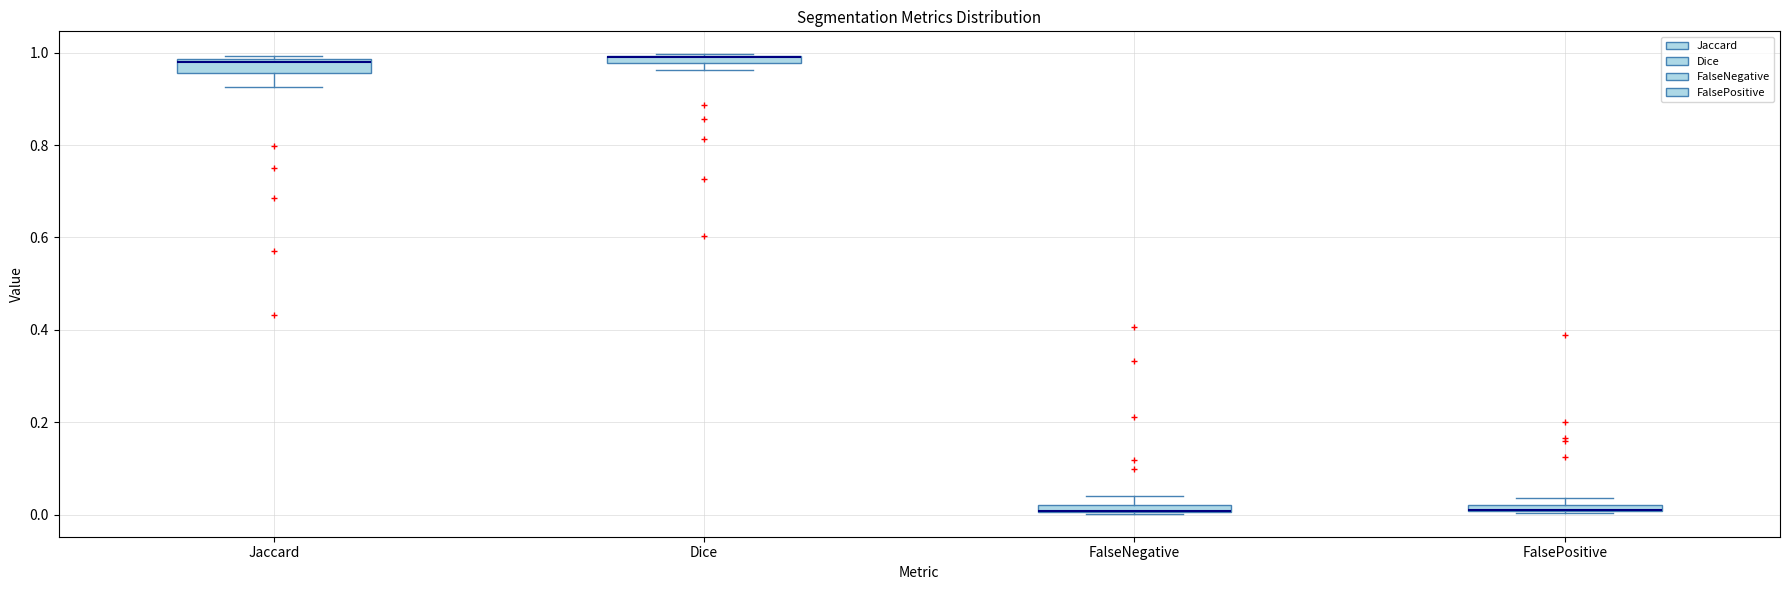

Where is the lower edge of the box for FalseNegative on the y-axis? The values are not printed on the chart, so give them approximately, as read against the axis.

0.00